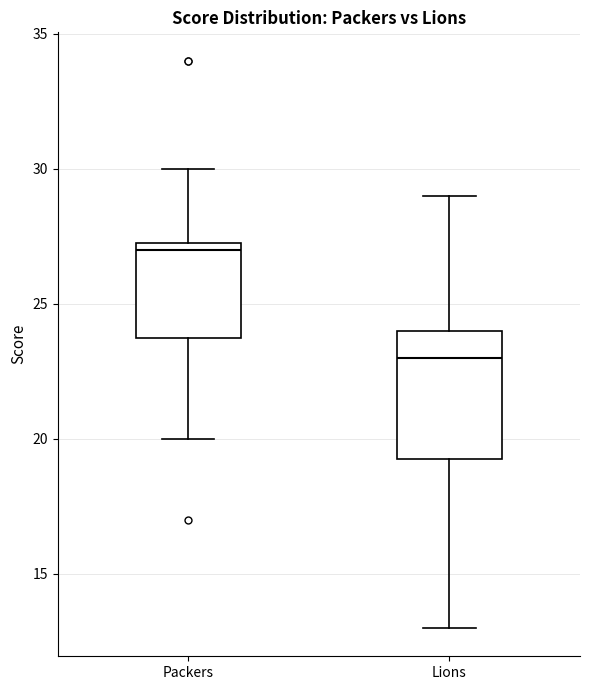

Where does the median line of the box for Lions sit on the y-axis? The values are not printed on the chart, so give them approximately, as read against the axis.

23.0